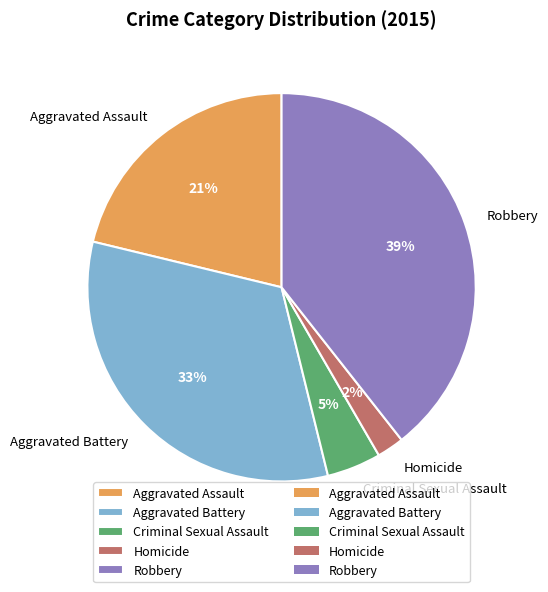

Count the number of slices in the pie.

5